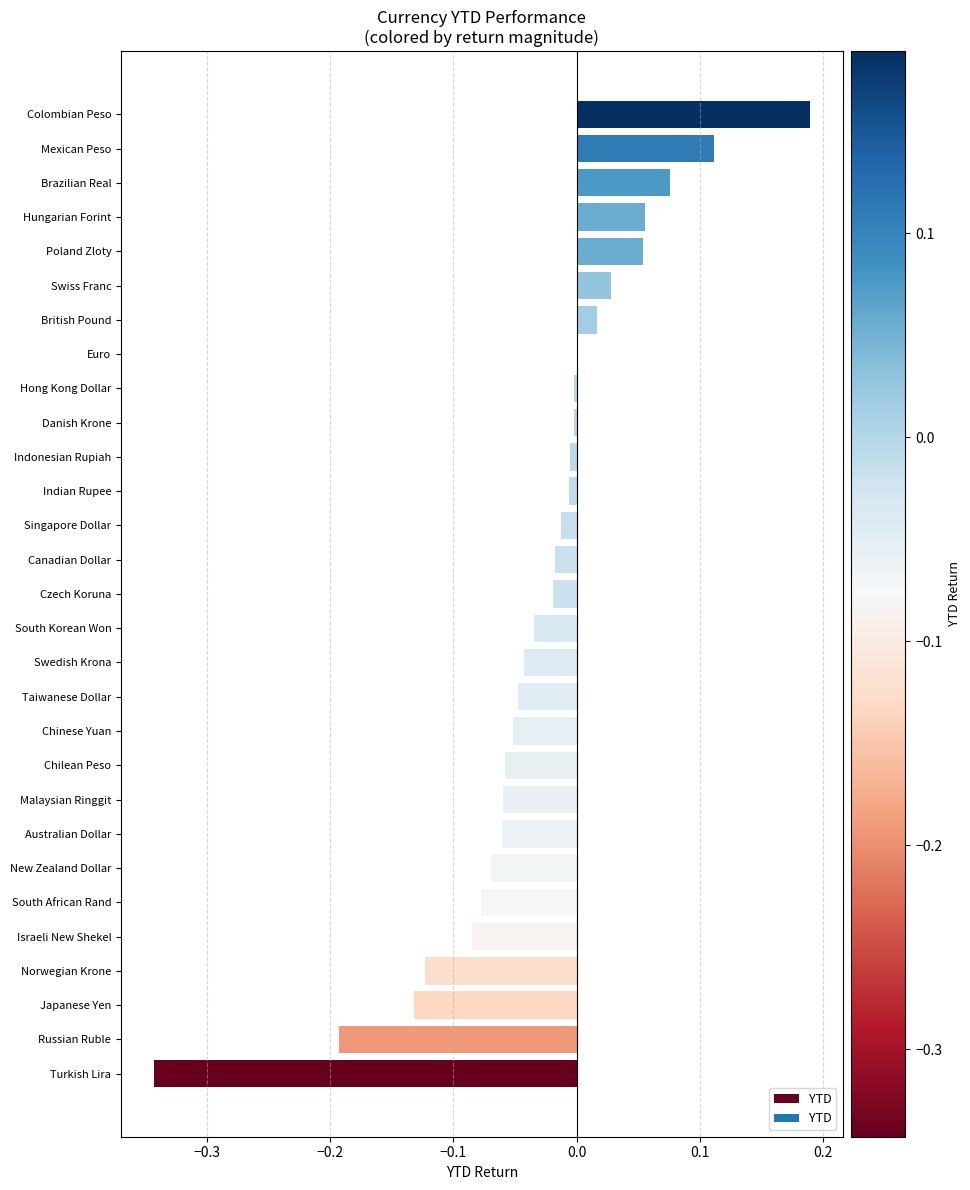

What is the sum of all values?

-0.9